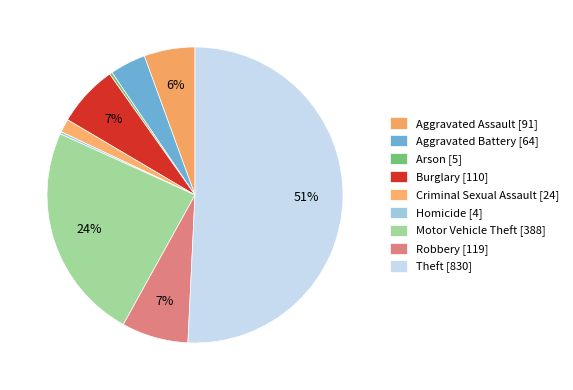

How many slices are in this pie chart?

9